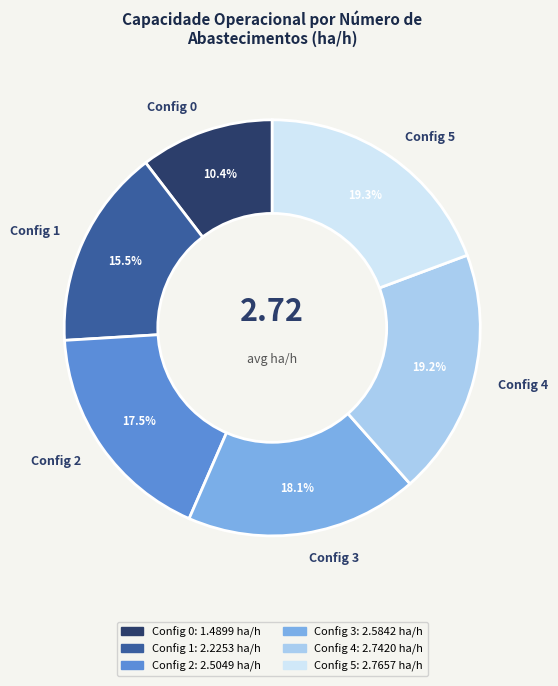

Which has a higher value, Config 4 or Config 0?

Config 4